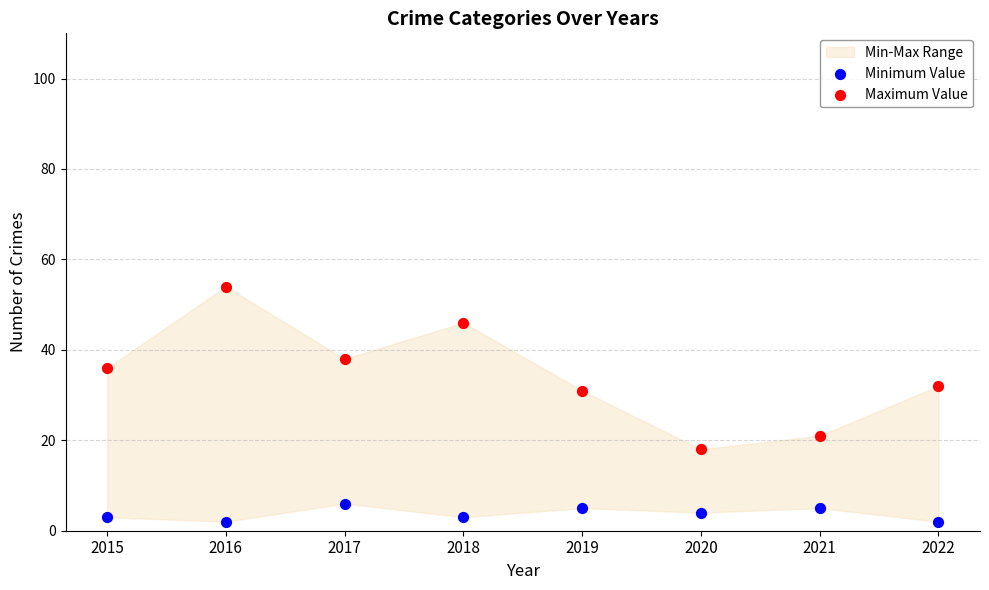

Which series reaches the maximum Y coordinate?

Maximum Value